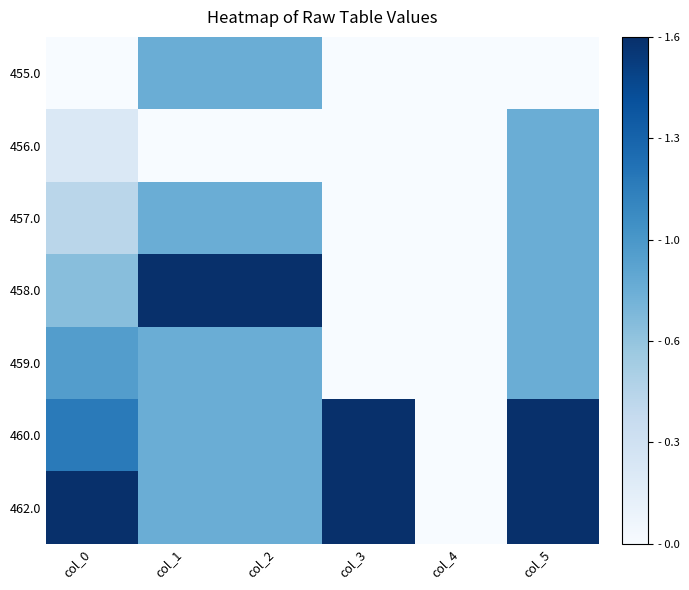

What is the difference between the highest and lowest values at col_2?

1.0